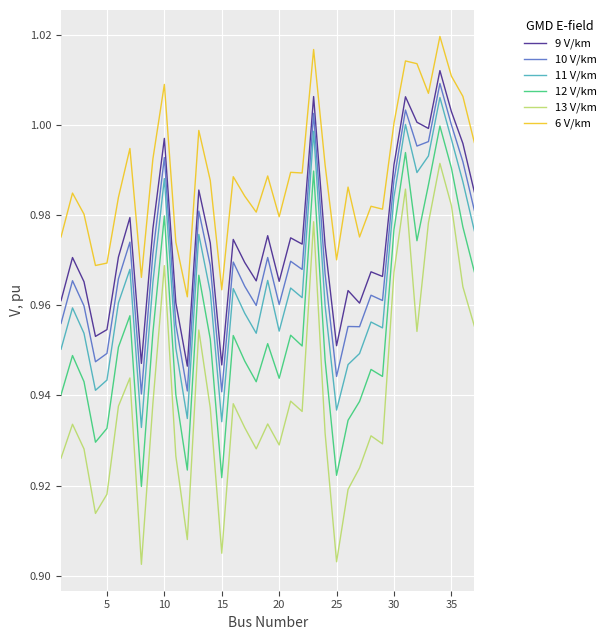

How many lines are shown in the chart?

6